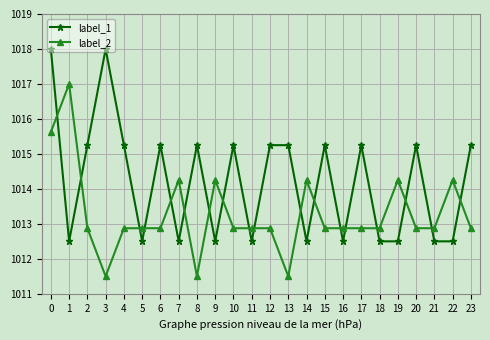

What is the total value across all series at 5?

2025.4